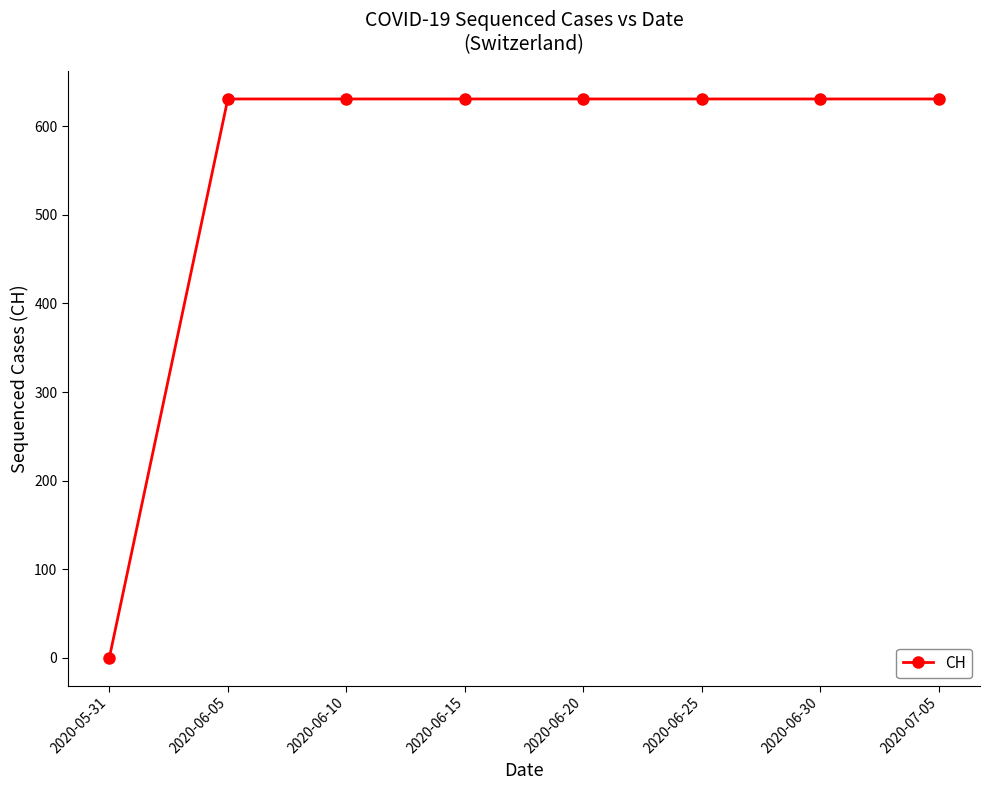

Reading left to right, transcribe all the data shown in this chart.

2020-05-31=0	2020-06-05=631	2020-06-10=631	2020-06-15=631	2020-06-20=631	2020-06-25=631	2020-06-30=631	2020-07-05=631